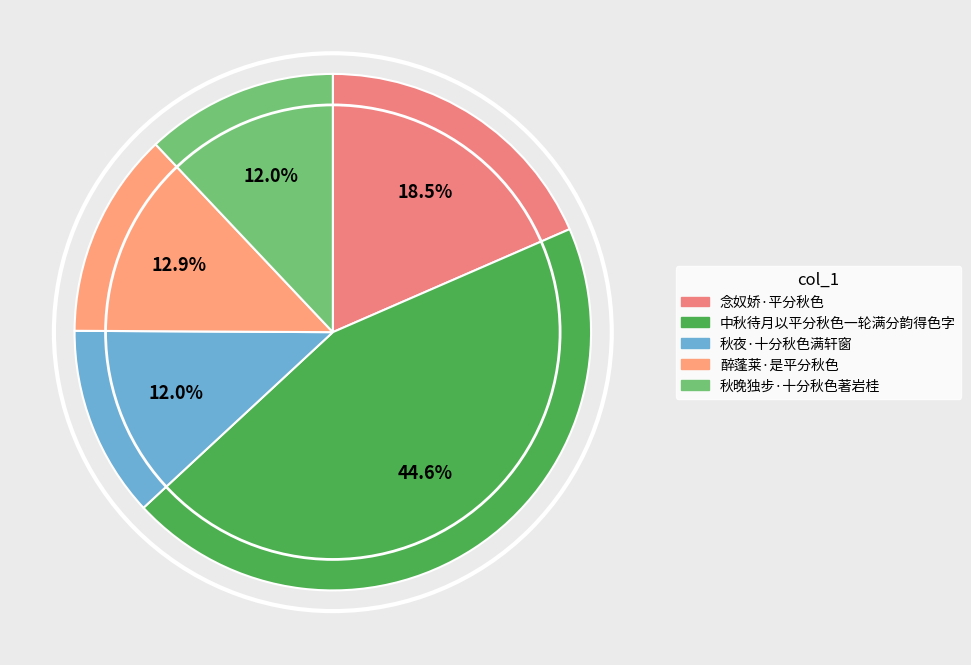

Is it true that 念奴娇·平分秋色 is 9% of the pie?

False